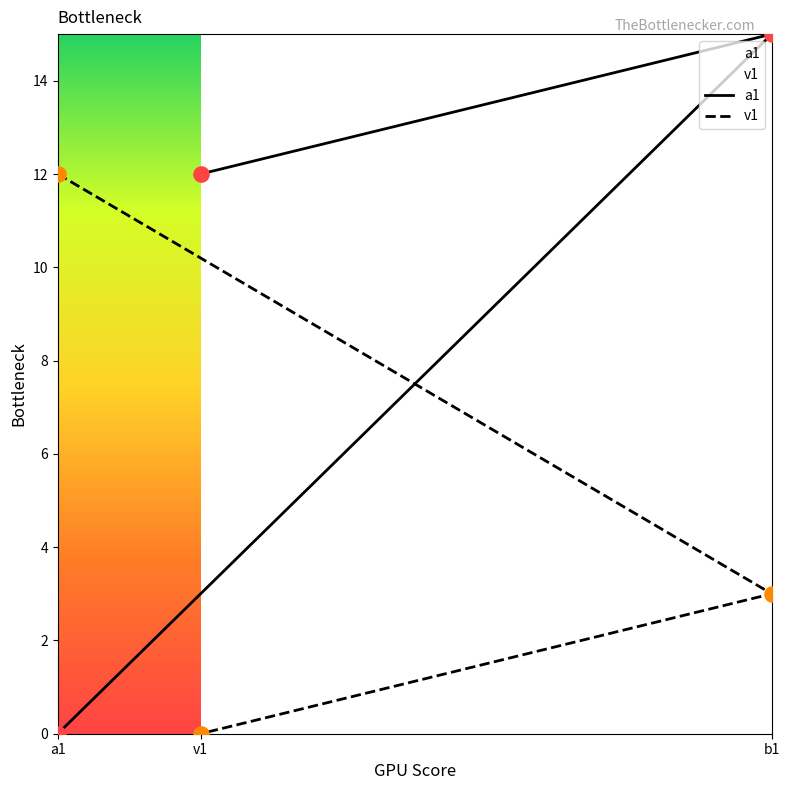

At which category is the sum across all series the highest?

b1